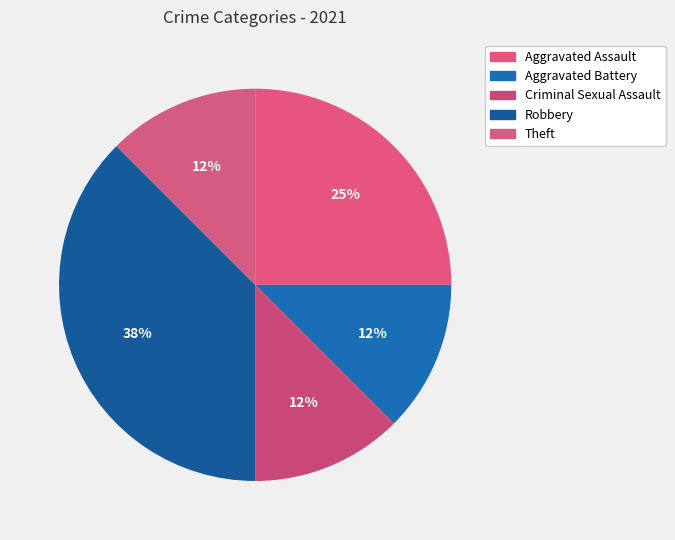

To the nearest percent, what percentage of the pie is Aggravated Assault?

25%